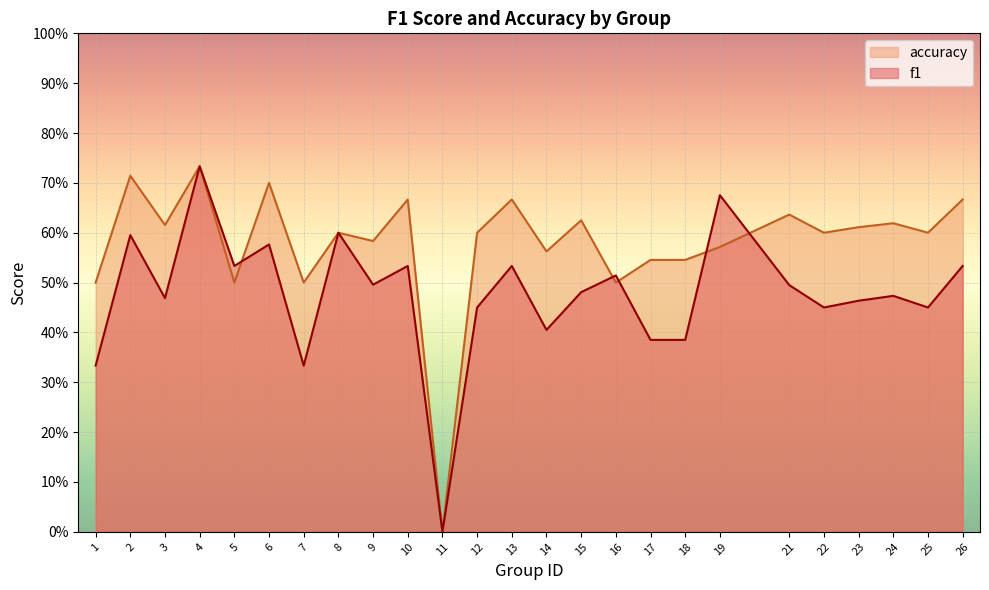

Which series has the largest range (max minus min)?

f1